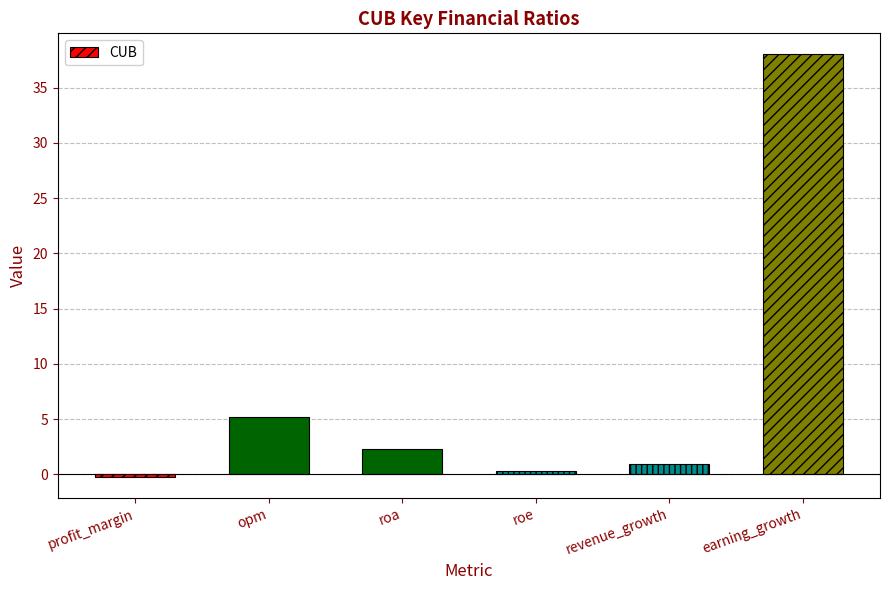

Which has a higher value, opm or roe?

opm